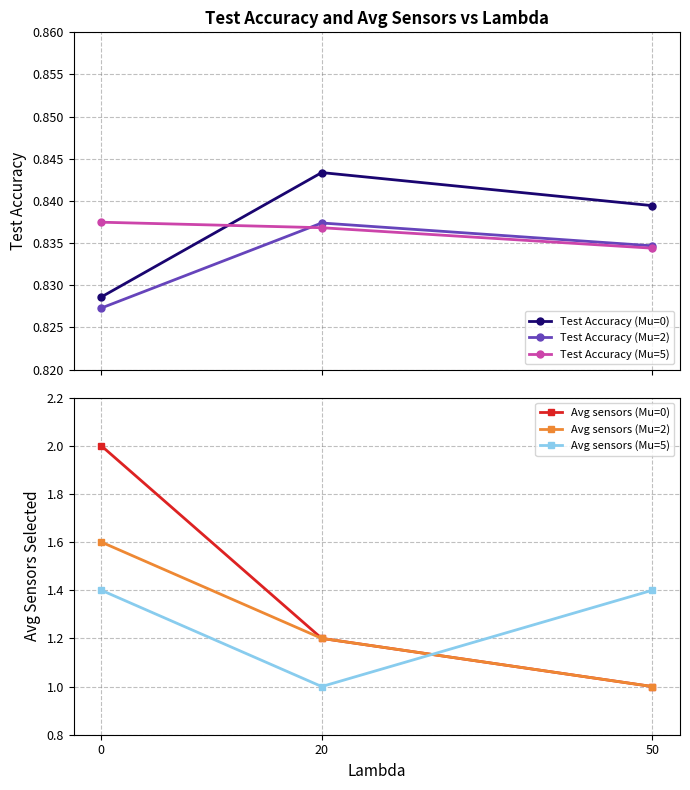

How many lines are shown in the chart?

6